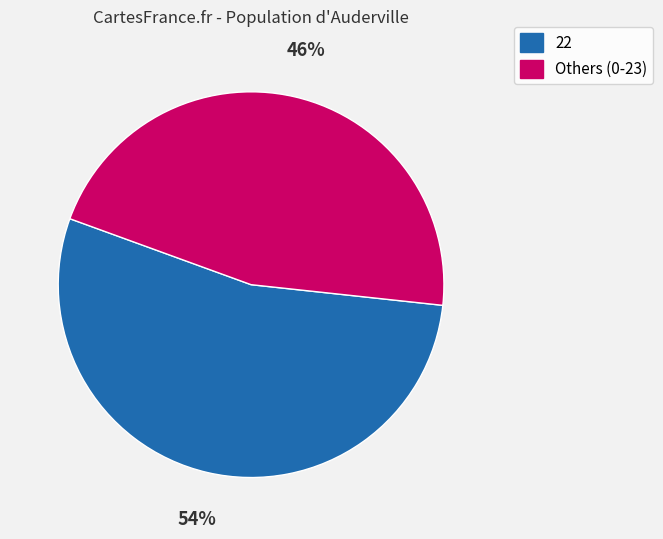

What is the ratio of the value at Others (0-23) to the value at 22?

0.9